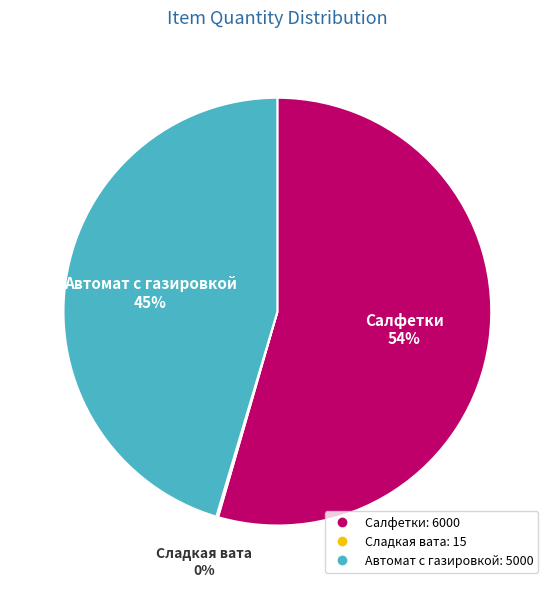

What is the ratio of the value at Автомат с газировкой to the value at Салфетки?

0.8